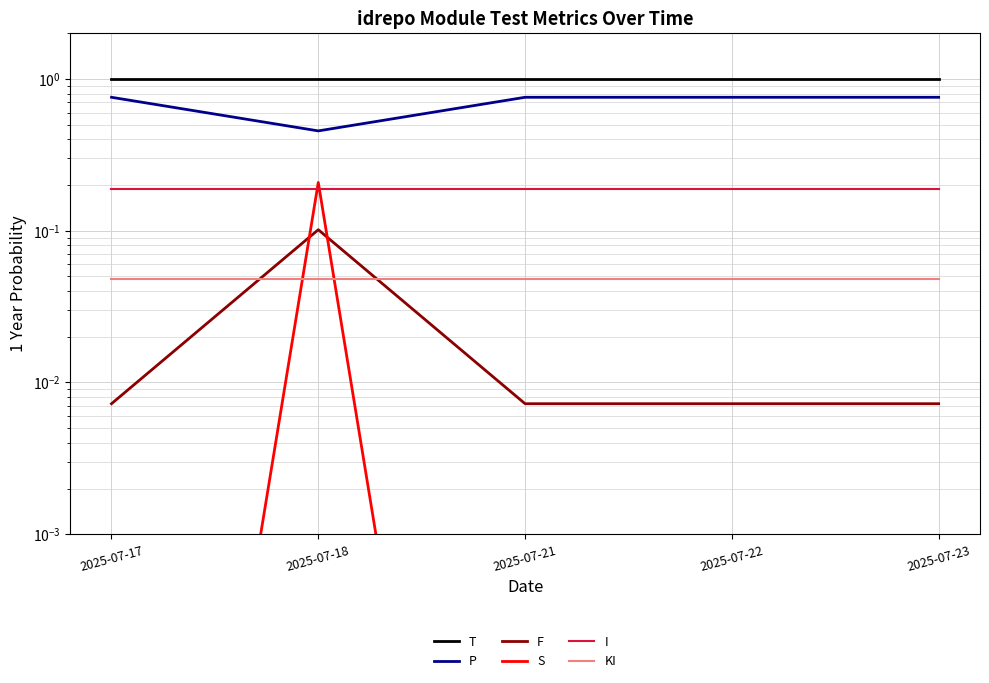

Is it true that I equals 0.3 at 2025-07-18?

False